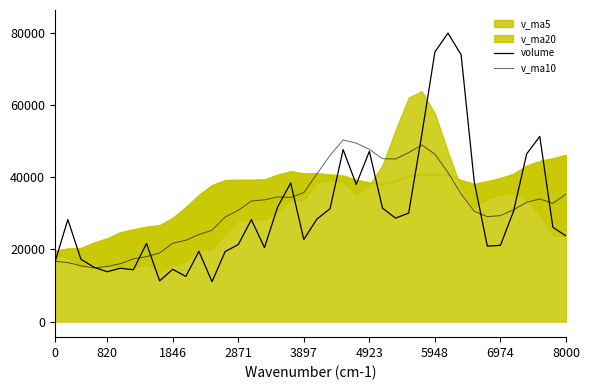

True or false: v_ma10 and volume cross at least once.

True